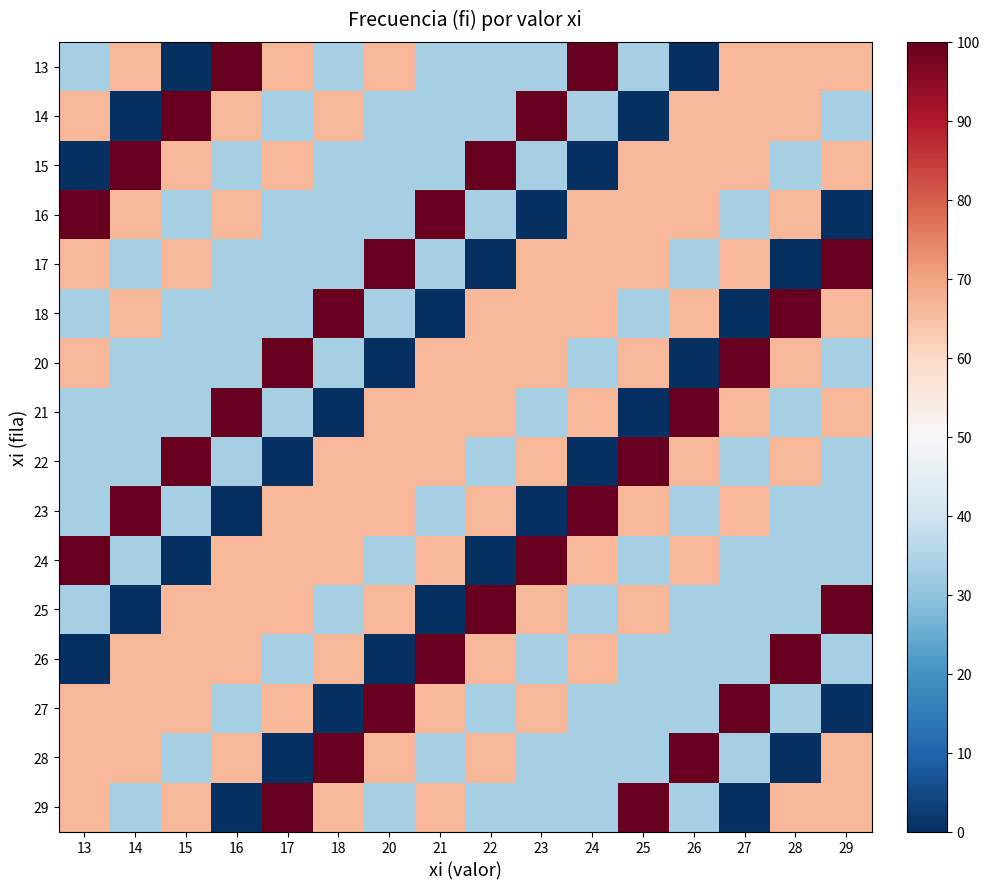

Reading left to right, what are all the values shown in this chart?

13: 13=33.3	14=66.7	15=0.0	16=100.0	17=66.7	18=33.3	20=66.7	21=33.3	22=33.3	23=33.3	24=100.0	25=33.3	26=0.0	27=66.7	28=66.7	29=66.7
14: 13=66.7	14=0.0	15=100.0	16=66.7	17=33.3	18=66.7	20=33.3	21=33.3	22=33.3	23=100.0	24=33.3	25=0.0	26=66.7	27=66.7	28=66.7	29=33.3
15: 13=0.0	14=100.0	15=66.7	16=33.3	17=66.7	18=33.3	20=33.3	21=33.3	22=100.0	23=33.3	24=0.0	25=66.7	26=66.7	27=66.7	28=33.3	29=66.7
16: 13=100.0	14=66.7	15=33.3	16=66.7	17=33.3	18=33.3	20=33.3	21=100.0	22=33.3	23=0.0	24=66.7	25=66.7	26=66.7	27=33.3	28=66.7	29=0.0
17: 13=66.7	14=33.3	15=66.7	16=33.3	17=33.3	18=33.3	20=100.0	21=33.3	22=0.0	23=66.7	24=66.7	25=66.7	26=33.3	27=66.7	28=0.0	29=100.0
18: 13=33.3	14=66.7	15=33.3	16=33.3	17=33.3	18=100.0	20=33.3	21=0.0	22=66.7	23=66.7	24=66.7	25=33.3	26=66.7	27=0.0	28=100.0	29=66.7
20: 13=66.7	14=33.3	15=33.3	16=33.3	17=100.0	18=33.3	20=0.0	21=66.7	22=66.7	23=66.7	24=33.3	25=66.7	26=0.0	27=100.0	28=66.7	29=33.3
21: 13=33.3	14=33.3	15=33.3	16=100.0	17=33.3	18=0.0	20=66.7	21=66.7	22=66.7	23=33.3	24=66.7	25=0.0	26=100.0	27=66.7	28=33.3	29=66.7
22: 13=33.3	14=33.3	15=100.0	16=33.3	17=0.0	18=66.7	20=66.7	21=66.7	22=33.3	23=66.7	24=0.0	25=100.0	26=66.7	27=33.3	28=66.7	29=33.3
23: 13=33.3	14=100.0	15=33.3	16=0.0	17=66.7	18=66.7	20=66.7	21=33.3	22=66.7	23=0.0	24=100.0	25=66.7	26=33.3	27=66.7	28=33.3	29=33.3
24: 13=100.0	14=33.3	15=0.0	16=66.7	17=66.7	18=66.7	20=33.3	21=66.7	22=0.0	23=100.0	24=66.7	25=33.3	26=66.7	27=33.3	28=33.3	29=33.3
25: 13=33.3	14=0.0	15=66.7	16=66.7	17=66.7	18=33.3	20=66.7	21=0.0	22=100.0	23=66.7	24=33.3	25=66.7	26=33.3	27=33.3	28=33.3	29=100.0
26: 13=0.0	14=66.7	15=66.7	16=66.7	17=33.3	18=66.7	20=0.0	21=100.0	22=66.7	23=33.3	24=66.7	25=33.3	26=33.3	27=33.3	28=100.0	29=33.3
27: 13=66.7	14=66.7	15=66.7	16=33.3	17=66.7	18=0.0	20=100.0	21=66.7	22=33.3	23=66.7	24=33.3	25=33.3	26=33.3	27=100.0	28=33.3	29=0.0
28: 13=66.7	14=66.7	15=33.3	16=66.7	17=0.0	18=100.0	20=66.7	21=33.3	22=66.7	23=33.3	24=33.3	25=33.3	26=100.0	27=33.3	28=0.0	29=66.7
29: 13=66.7	14=33.3	15=66.7	16=0.0	17=100.0	18=66.7	20=33.3	21=66.7	22=33.3	23=33.3	24=33.3	25=100.0	26=33.3	27=0.0	28=66.7	29=66.7